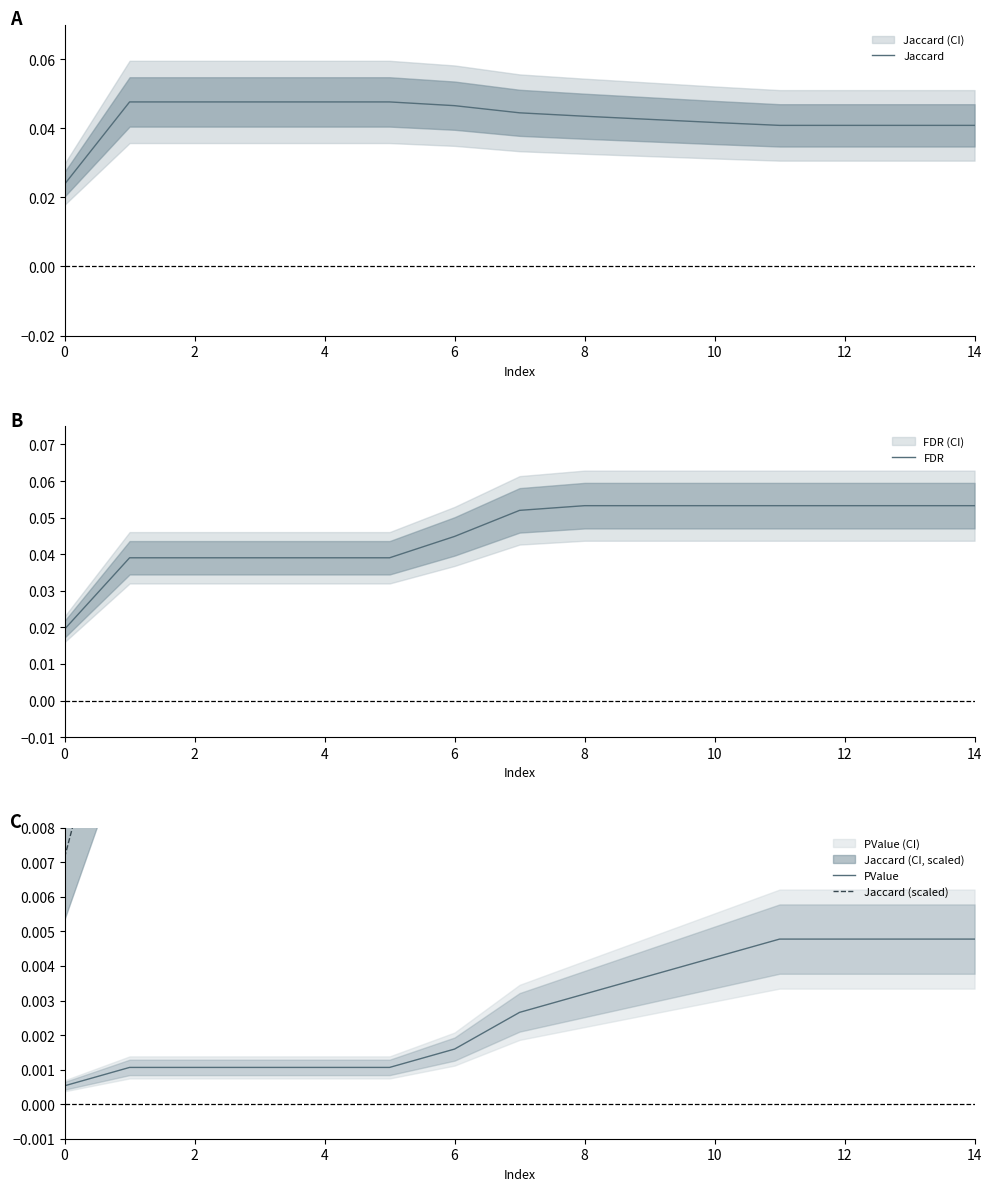

What is the label of the 10th point from the right?

10